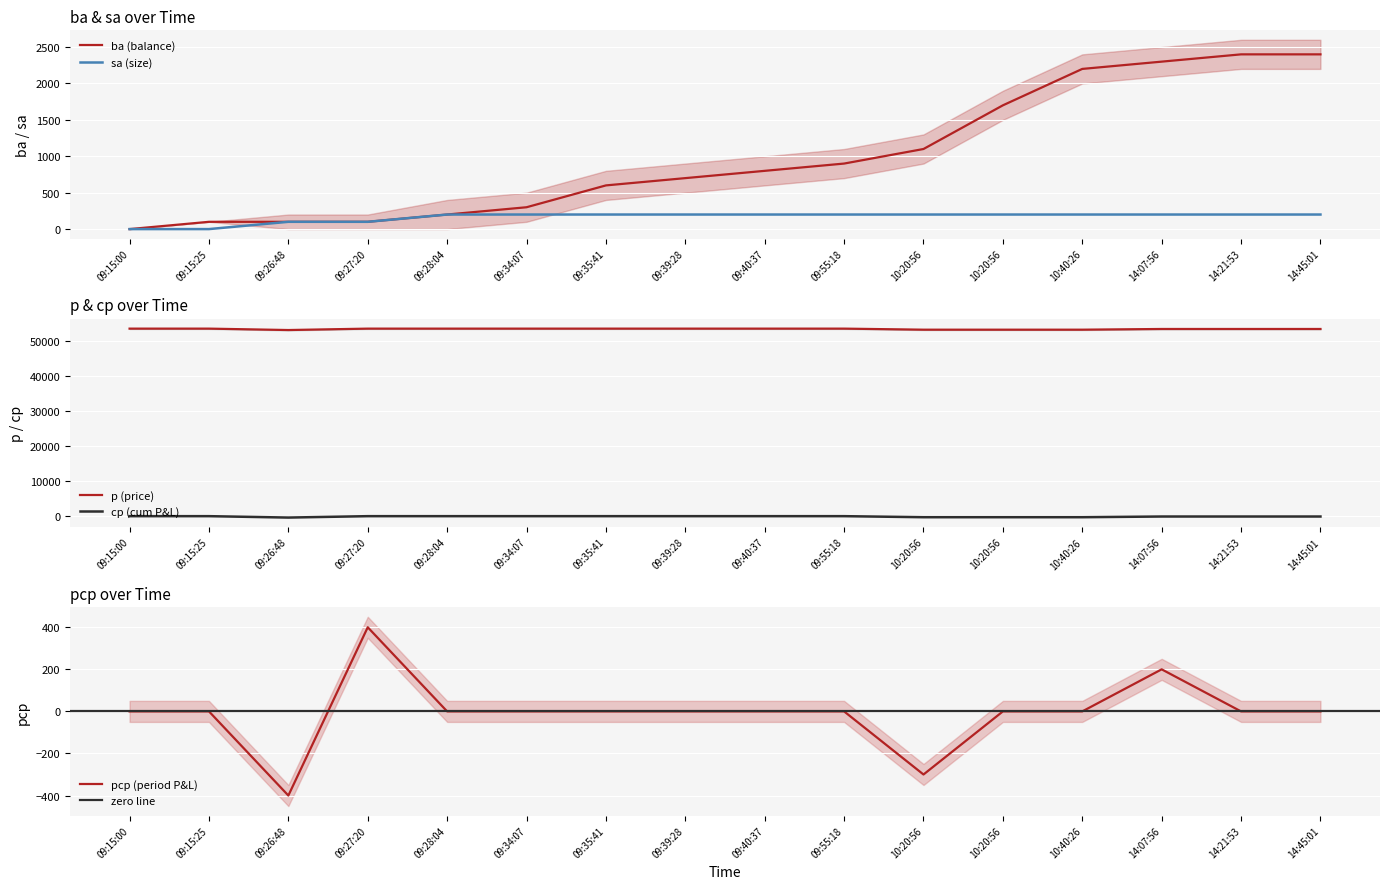

What is the average value of the p series?

53300